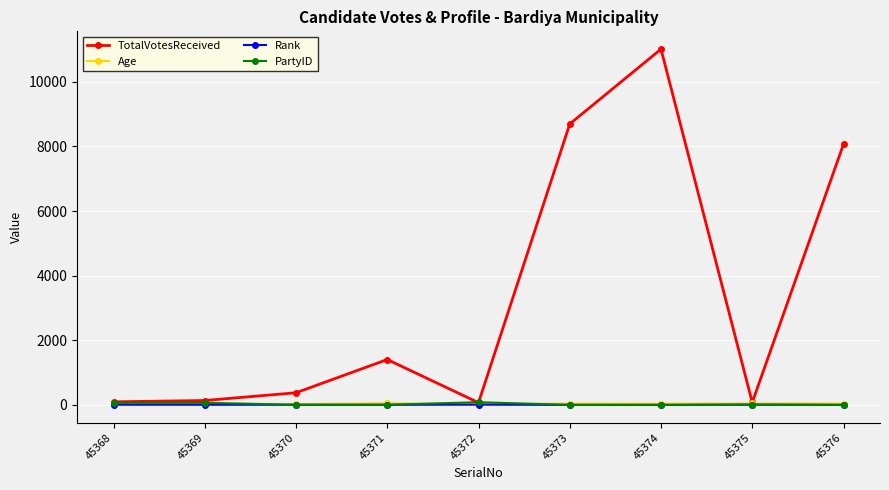

True or false: PartyID has more than 0 interior local peaks.

True